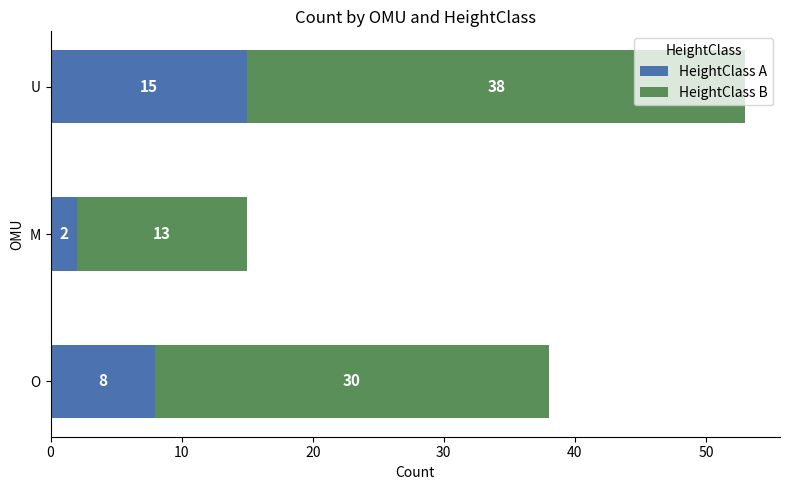

Which category has the lowest value in the HeightClass A series?

M